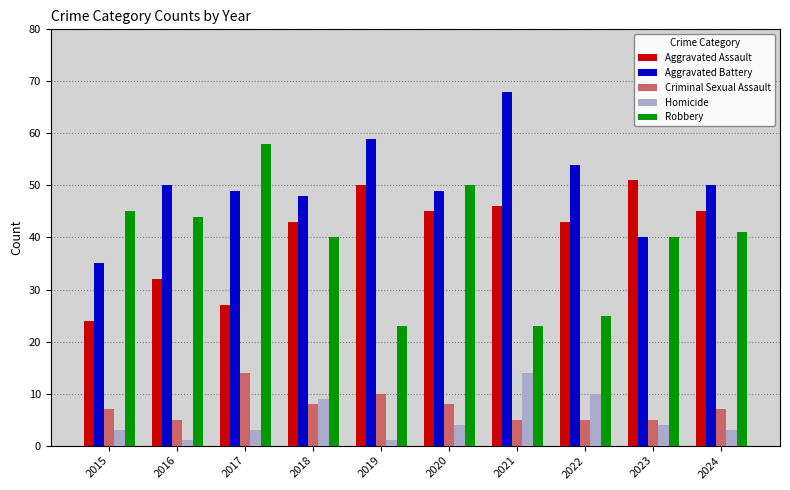

Which category has the highest value in the Robbery series?

2017